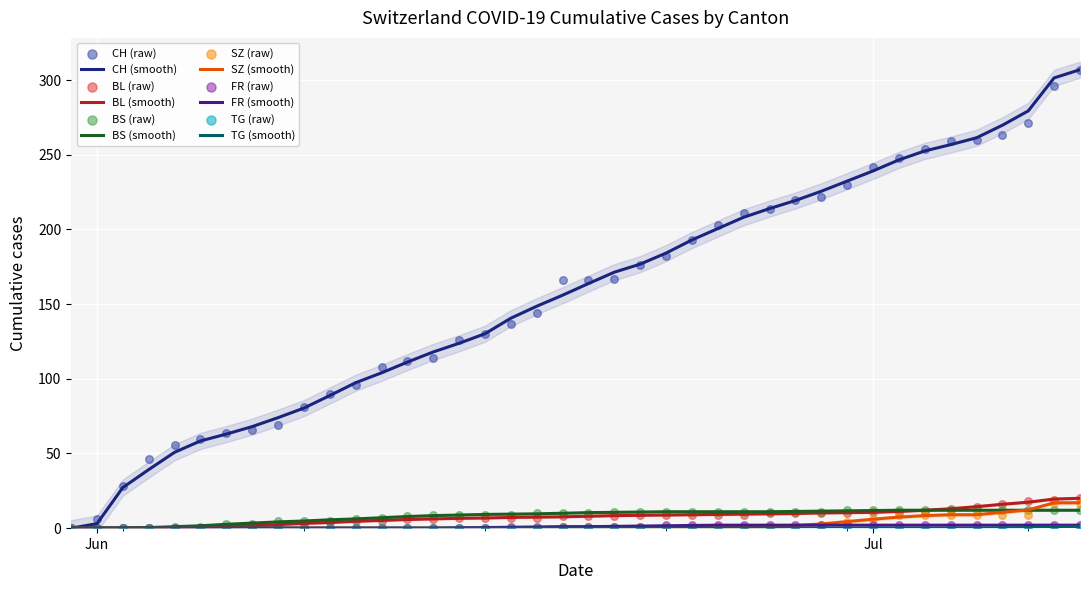

What are all the series names shown in the legend?

CH, BL, BS, SZ, FR, TG